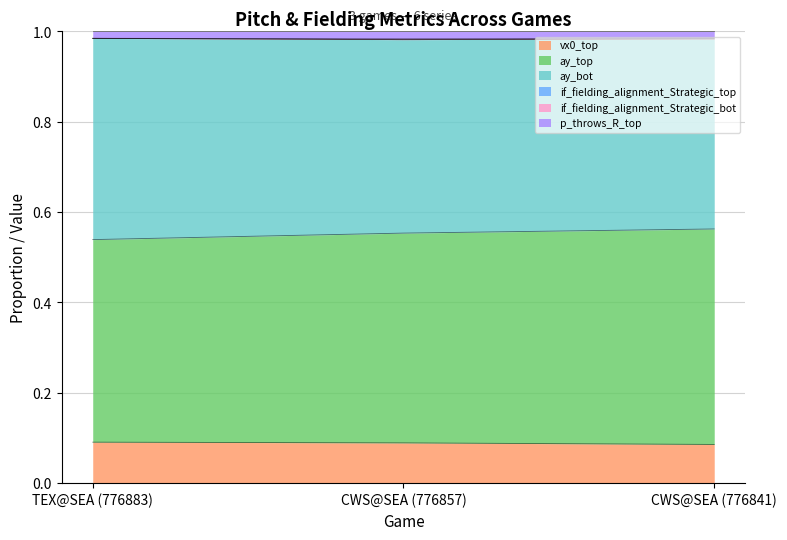

What is the average value of the p_throws_R_top series?

1.0